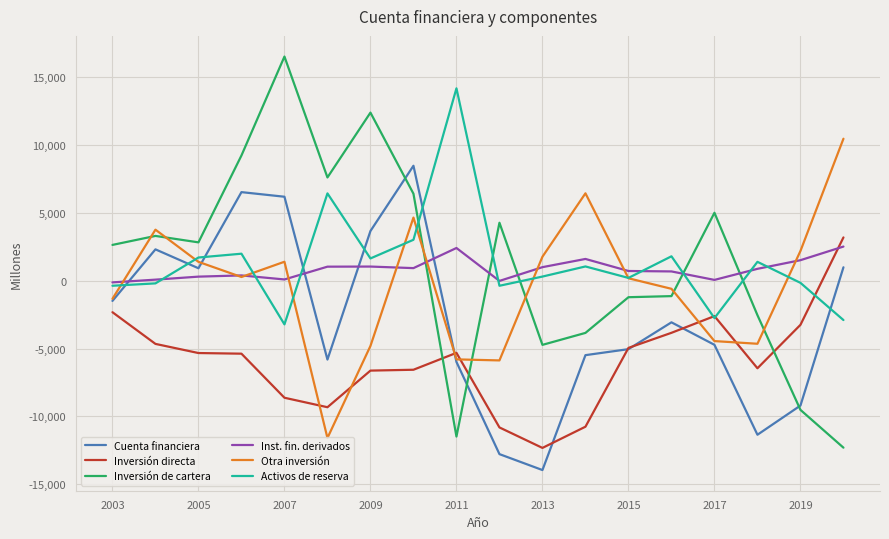

Which series has the largest range (max minus min)?

Inversión de cartera